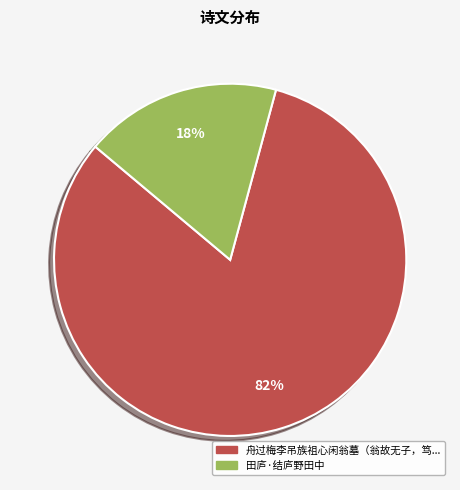

Does any single category account for the majority?

Yes